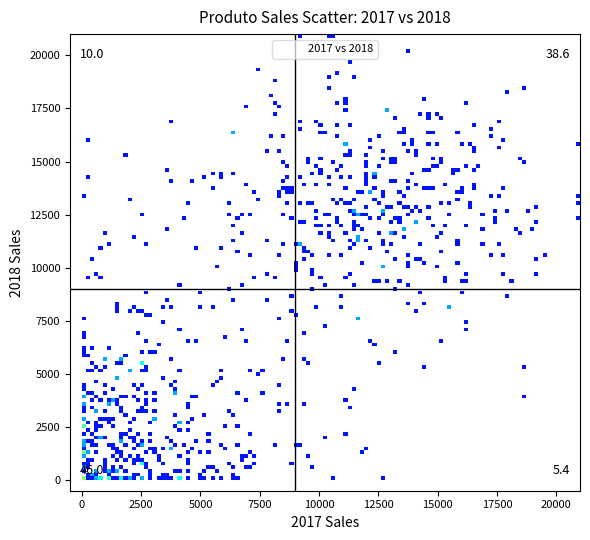

What Y value in the scatter plot is closest to 10300?

9900